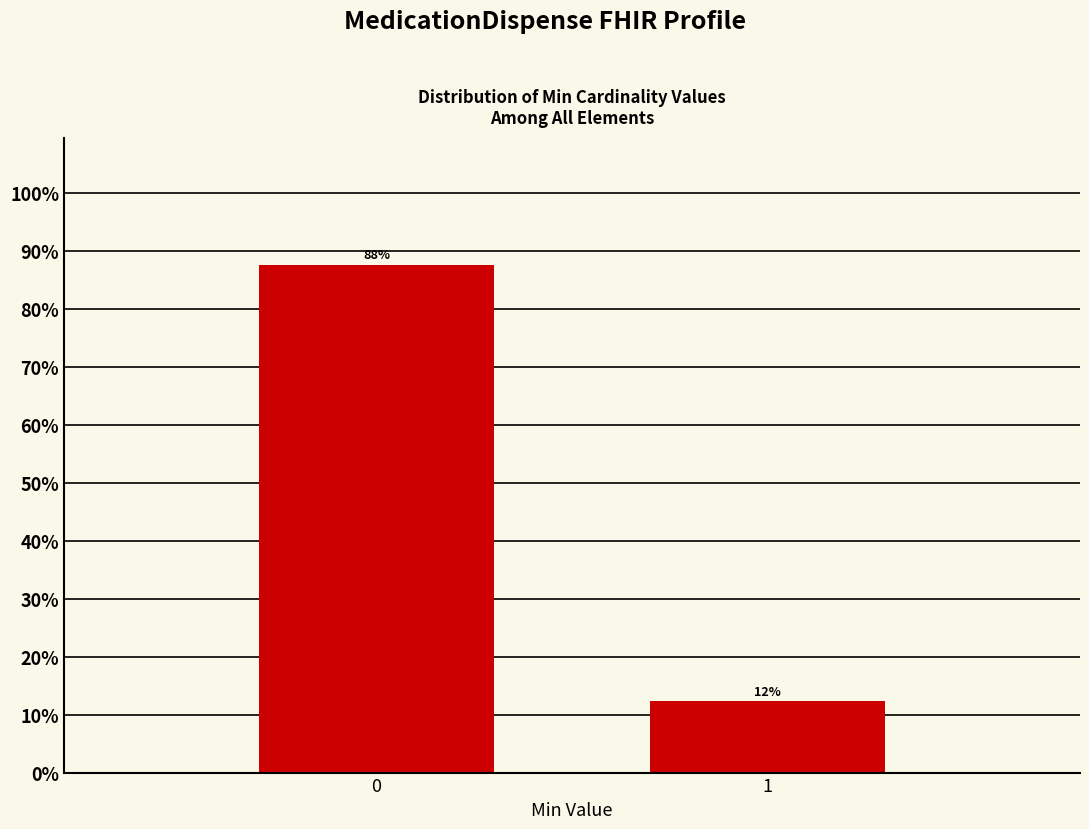

What is the maximum value shown in the chart?

87.7